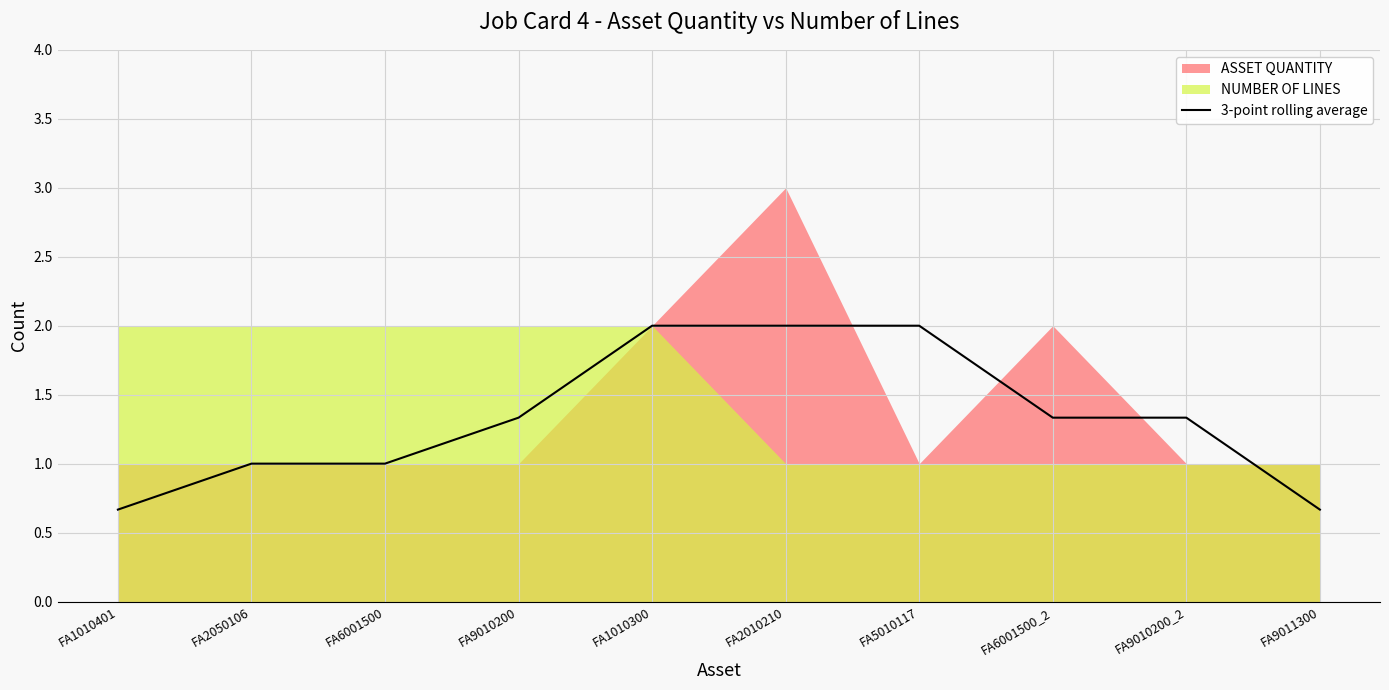

Which label corresponds to the smallest value in the chart?

FA1010401